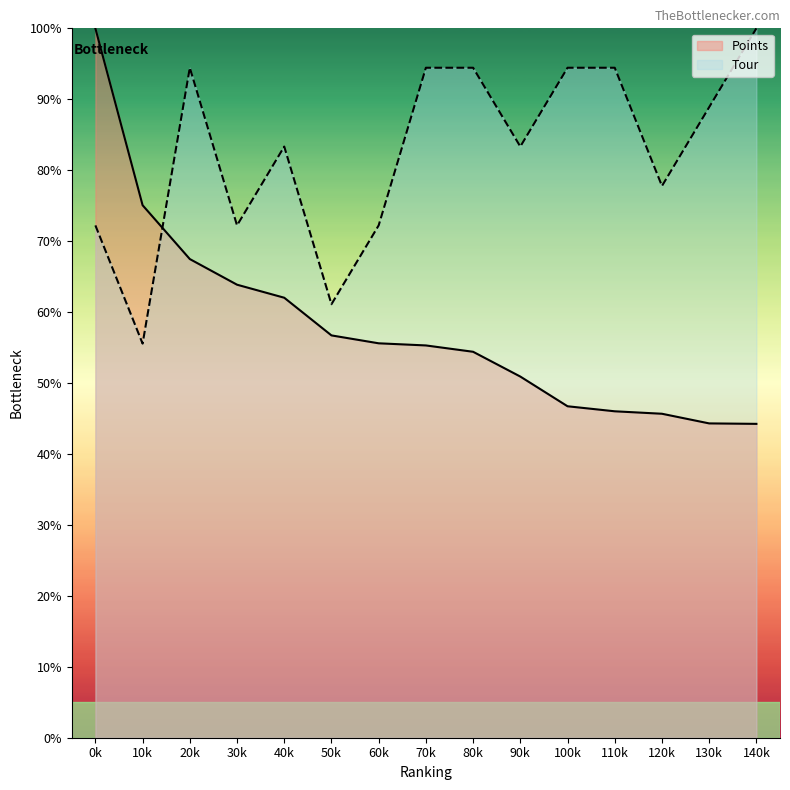

What is the value of the Points point at the 5th from the left?

62.0